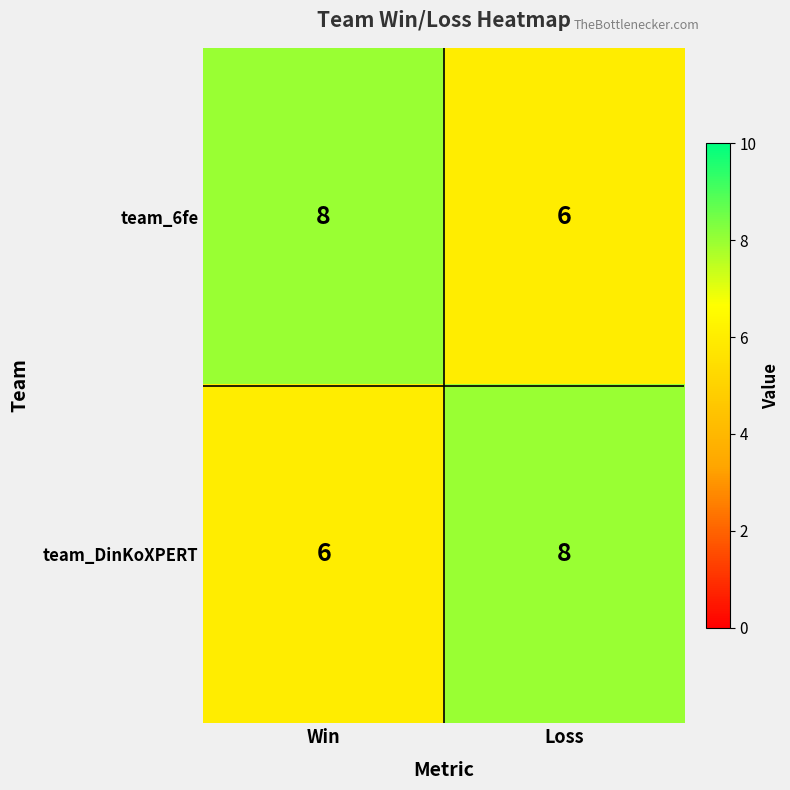

At how many categories does at least one series exceed 7?

2